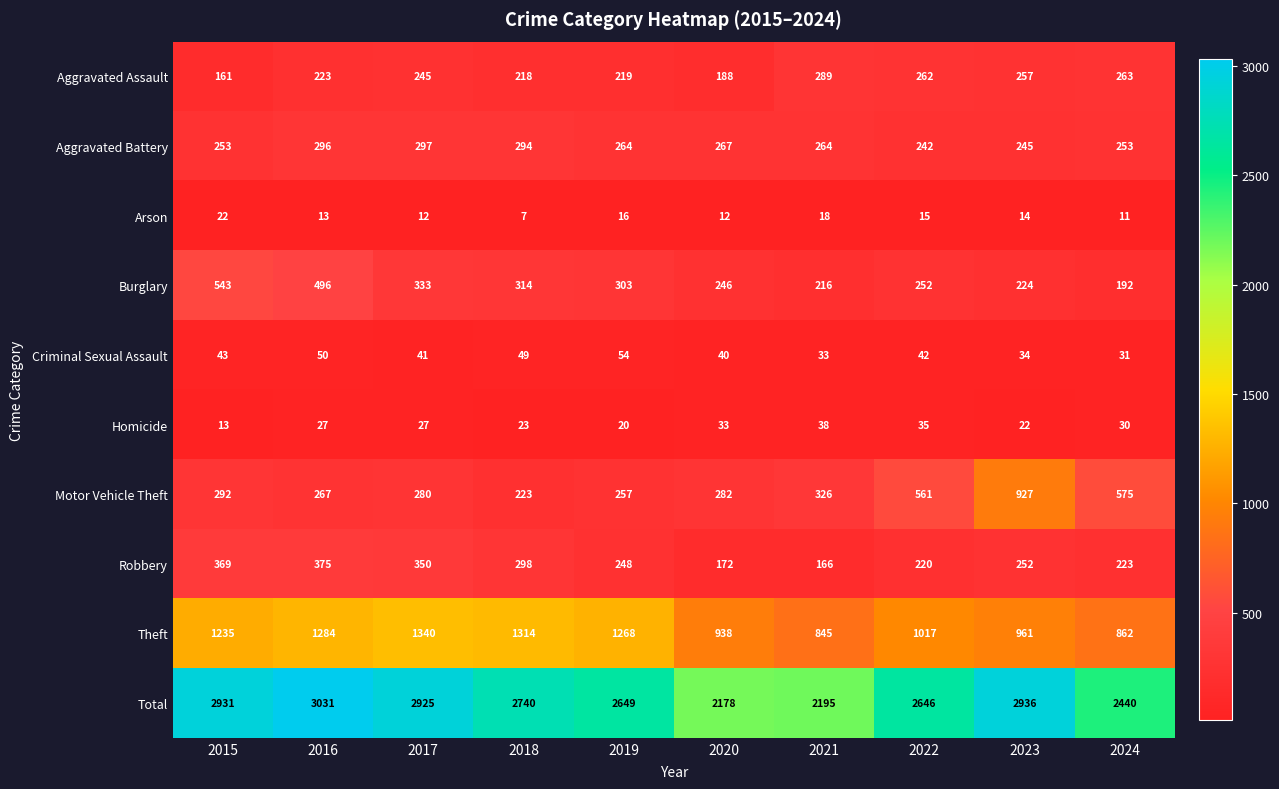

What is the difference between the second highest and minimum values in the Homicide series?

22